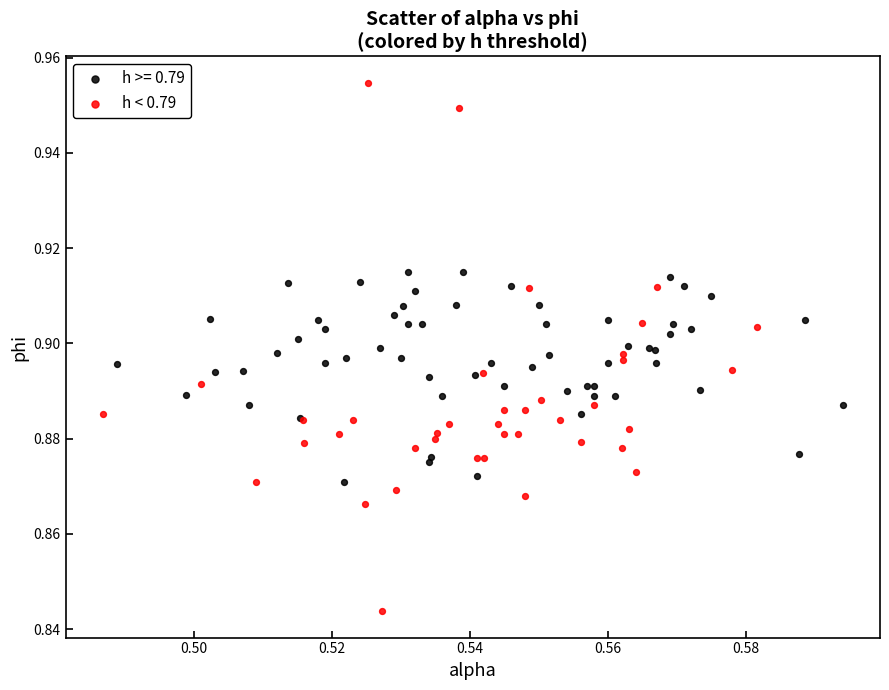

Which series contains the highest Y value?

h < 0.79